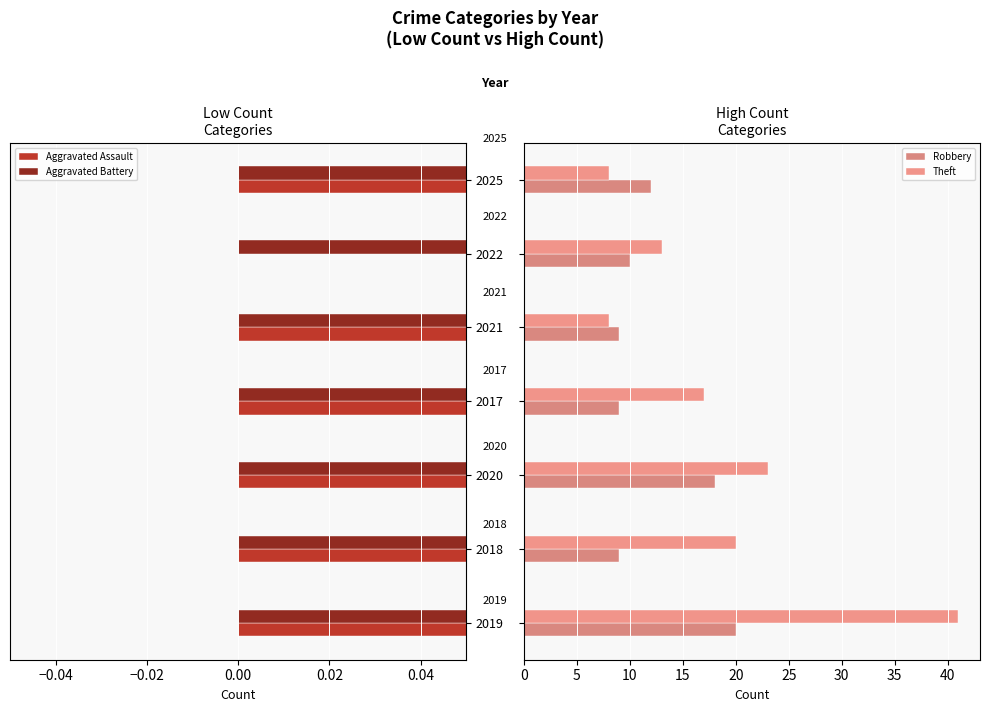

How many bars are there in total?

28